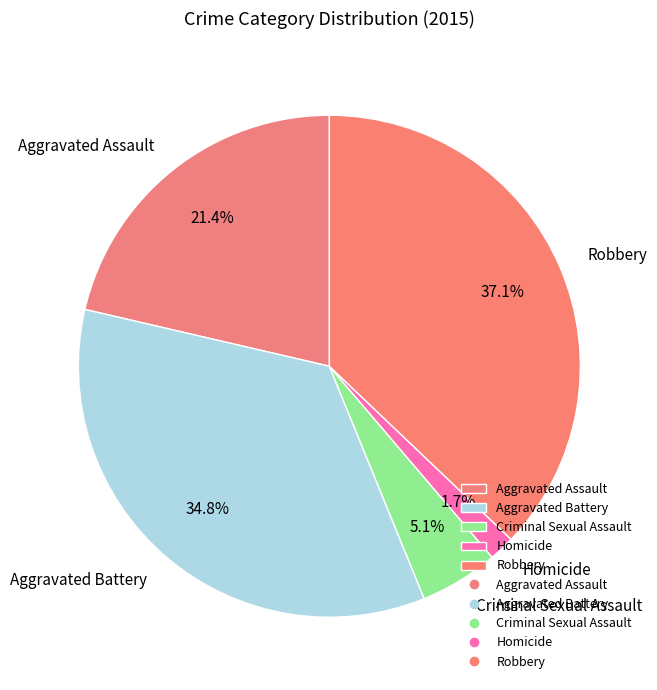

Is it true that Aggravated Assault is 31% of the pie?

False